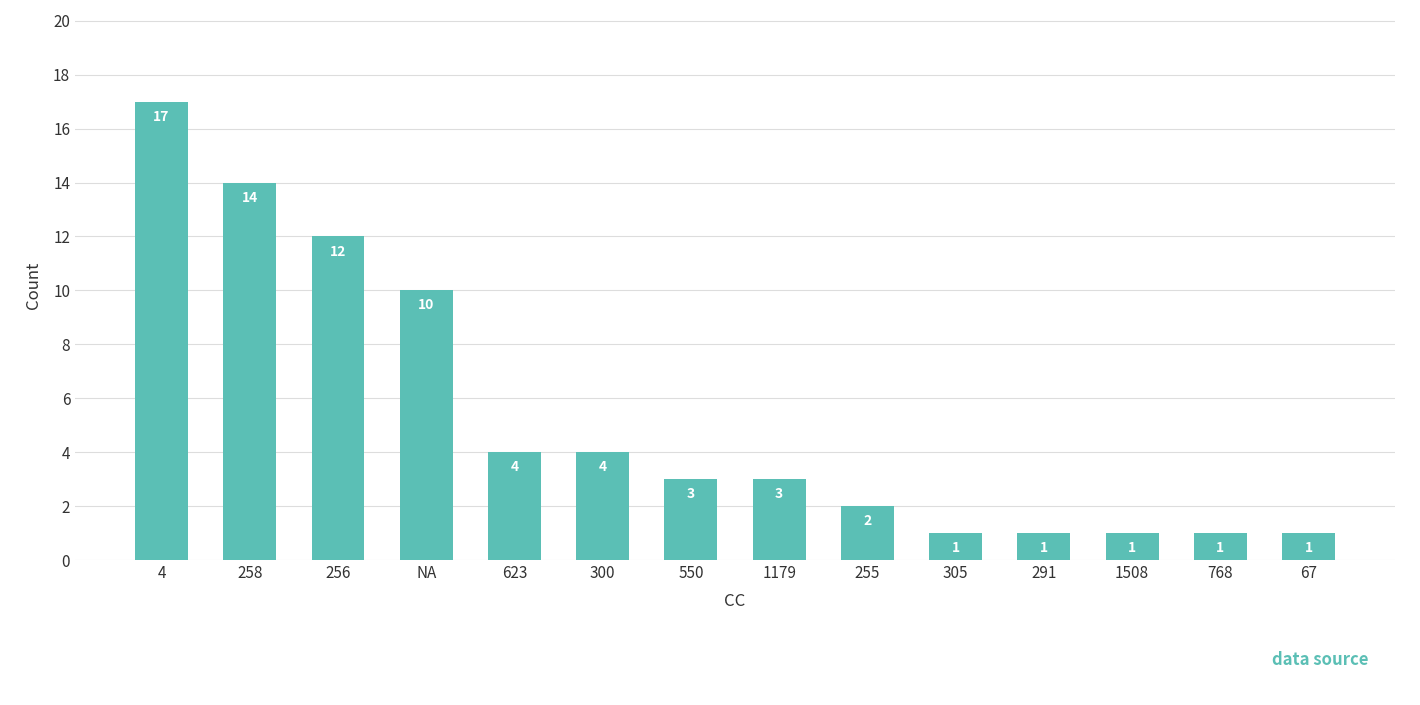

True or false: the data shows 1 at 305.

True